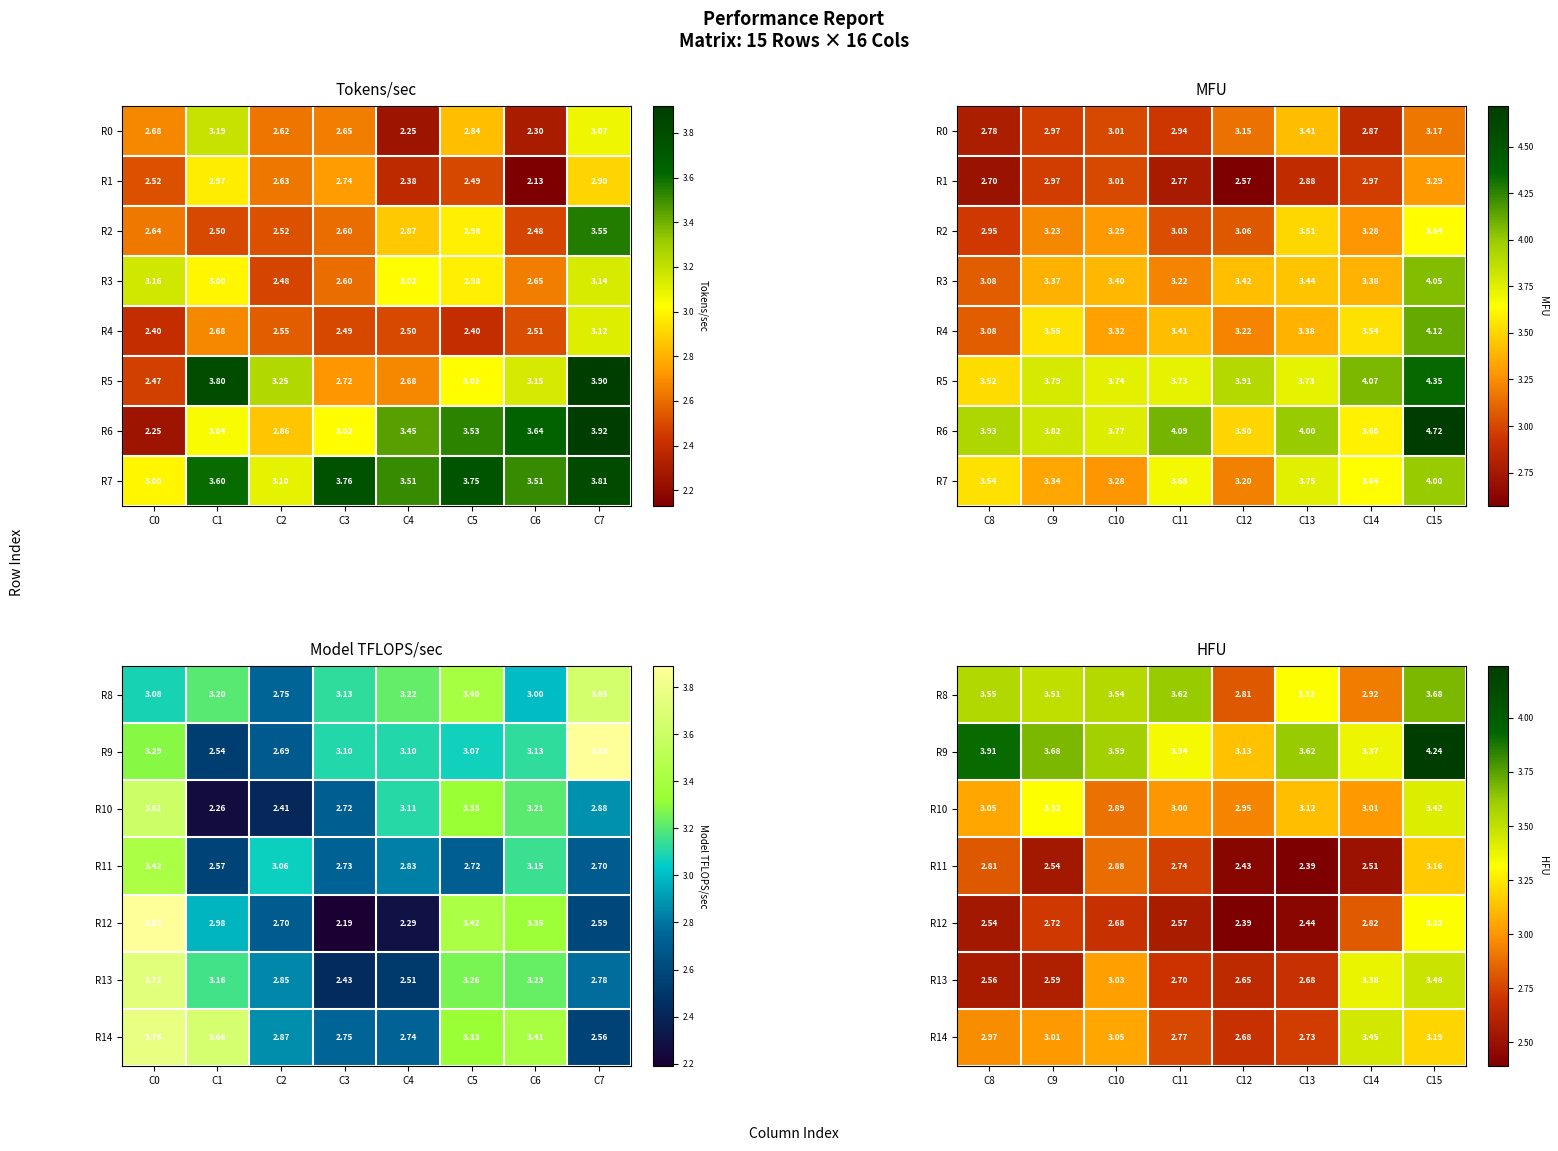

The value of R12 at C9 is 0.8. True or false?

False